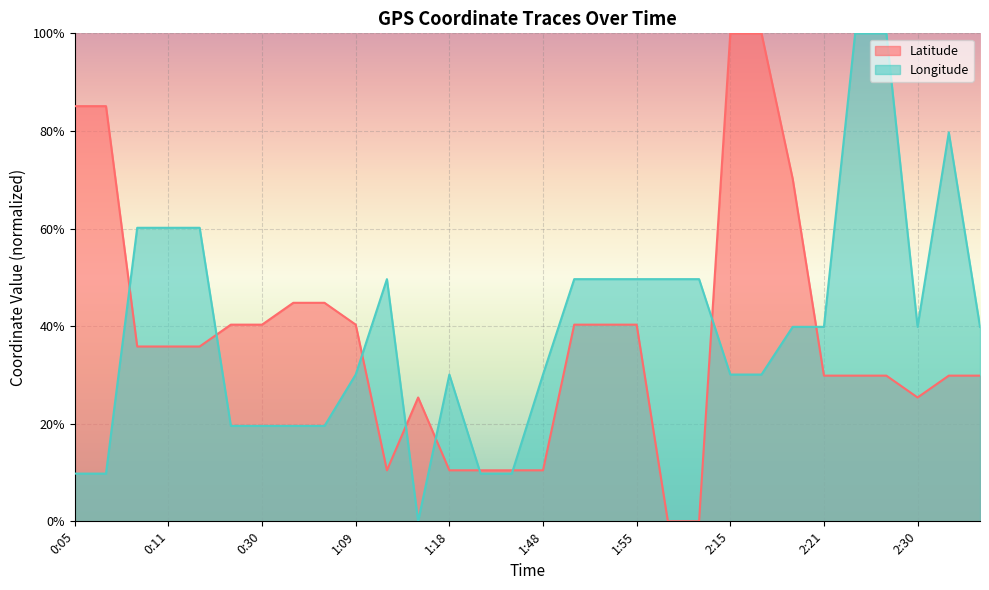

How many lines are shown in the chart?

2